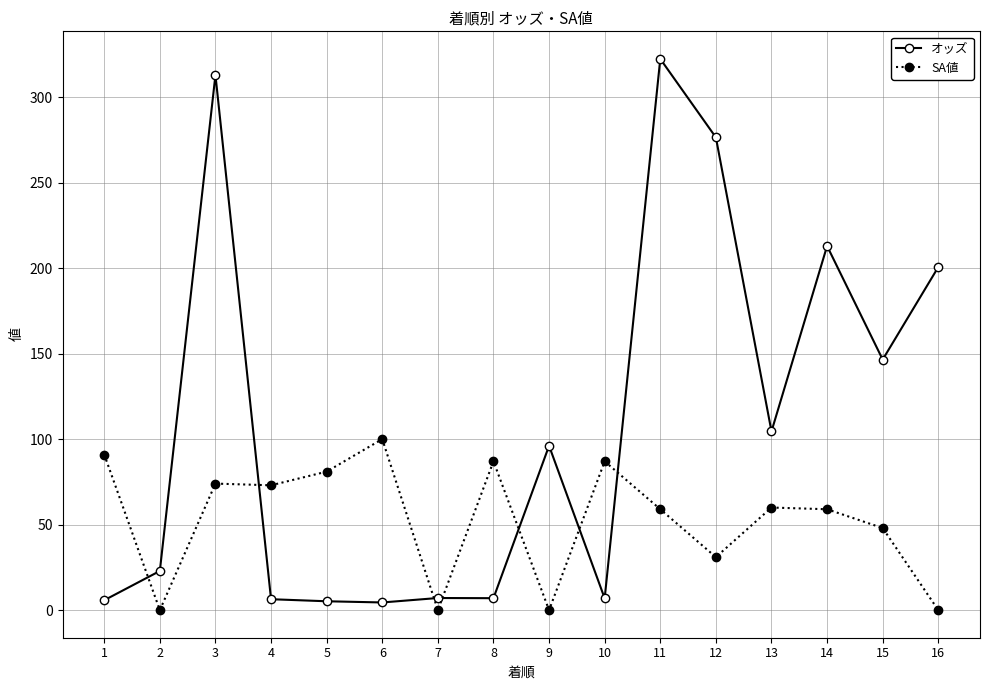

At 8, list the series in order from largest to smallest.

SA値, オッズ